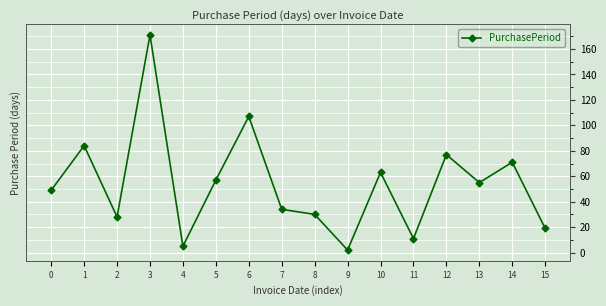

How many interior local valleys (lower than both neighbors) does the data have?

5